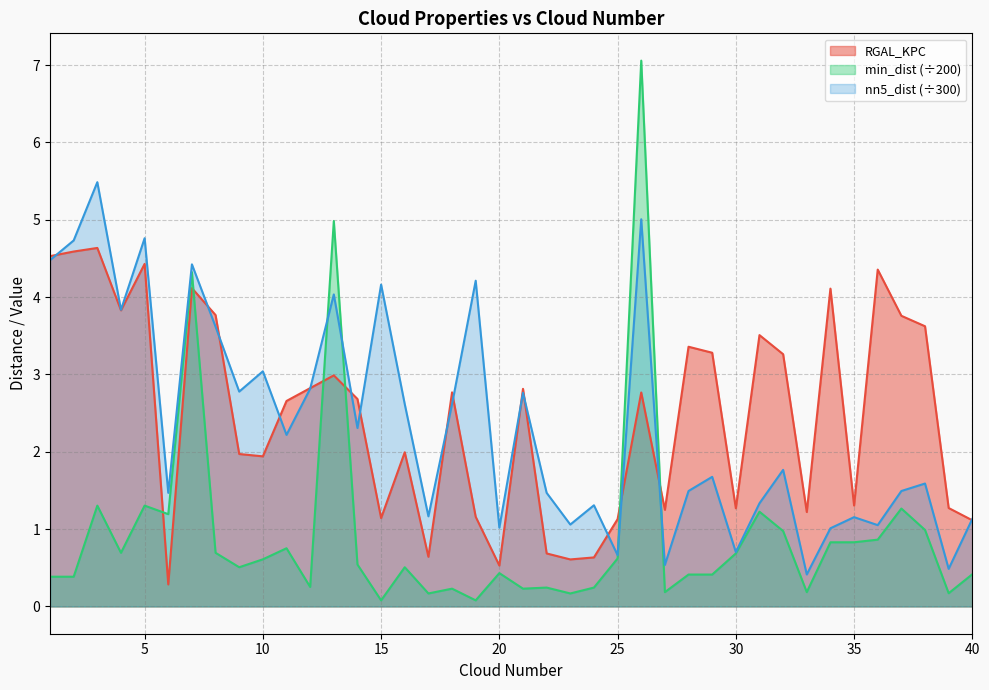

What is the difference between the second highest and second lowest values in the RGAL_KPC series?

4.1